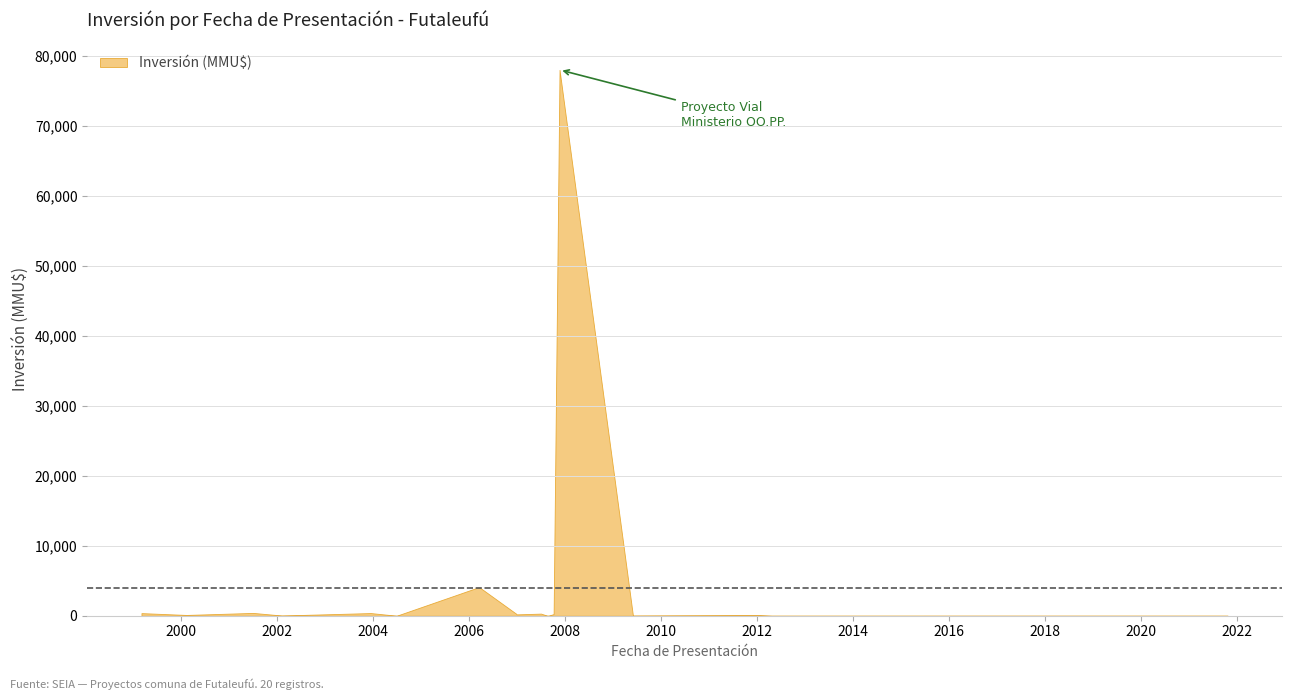

How many interior local peaks (higher than both neighbors) does the data have?

6